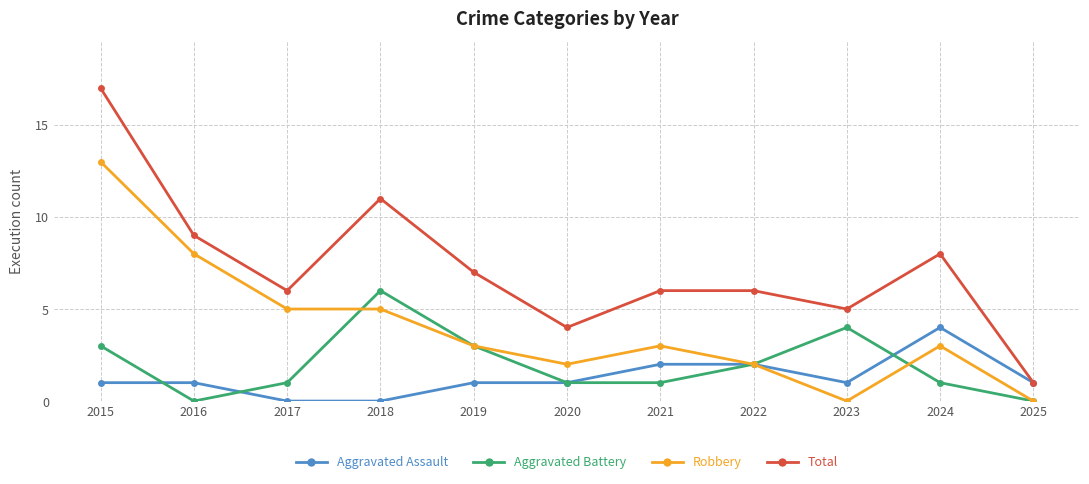

Reading left to right, transcribe all the data shown in this chart.

Aggravated Assault: 2015=1	2016=1	2017=0	2018=0	2019=1	2020=1	2021=2	2022=2	2023=1	2024=4	2025=1
Aggravated Battery: 2015=3	2016=0	2017=1	2018=6	2019=3	2020=1	2021=1	2022=2	2023=4	2024=1	2025=0
Robbery: 2015=13	2016=8	2017=5	2018=5	2019=3	2020=2	2021=3	2022=2	2023=0	2024=3	2025=0
Total: 2015=17	2016=9	2017=6	2018=11	2019=7	2020=4	2021=6	2022=6	2023=5	2024=8	2025=1